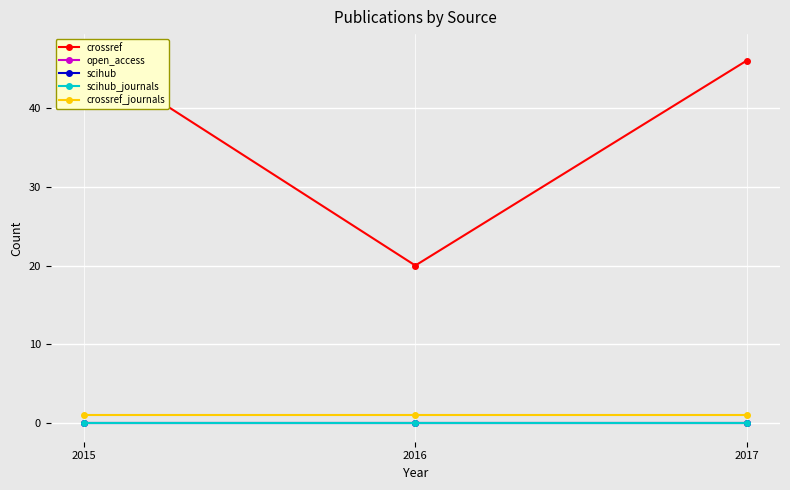

How many data points in crossref are less than 46?

1